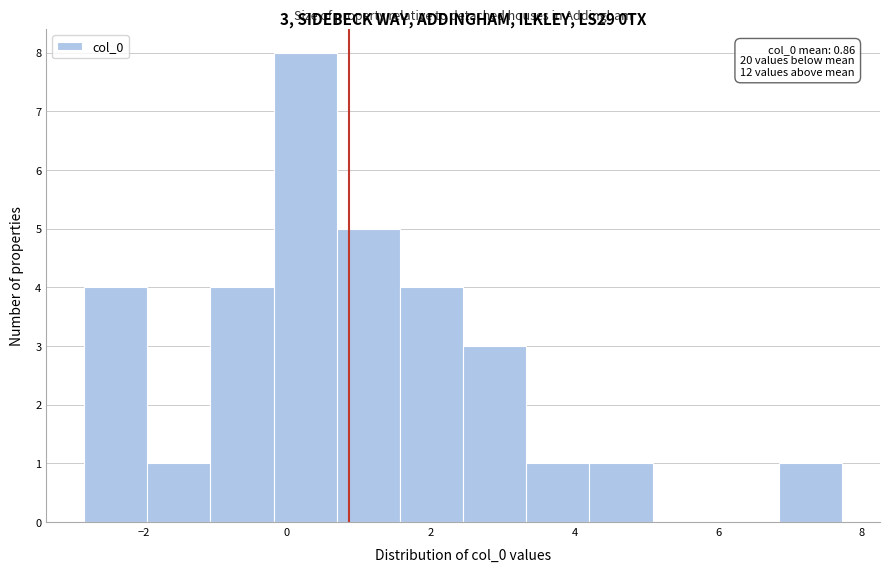

Which range on the x-axis has the tallest bar?

-0.2 to 0.6